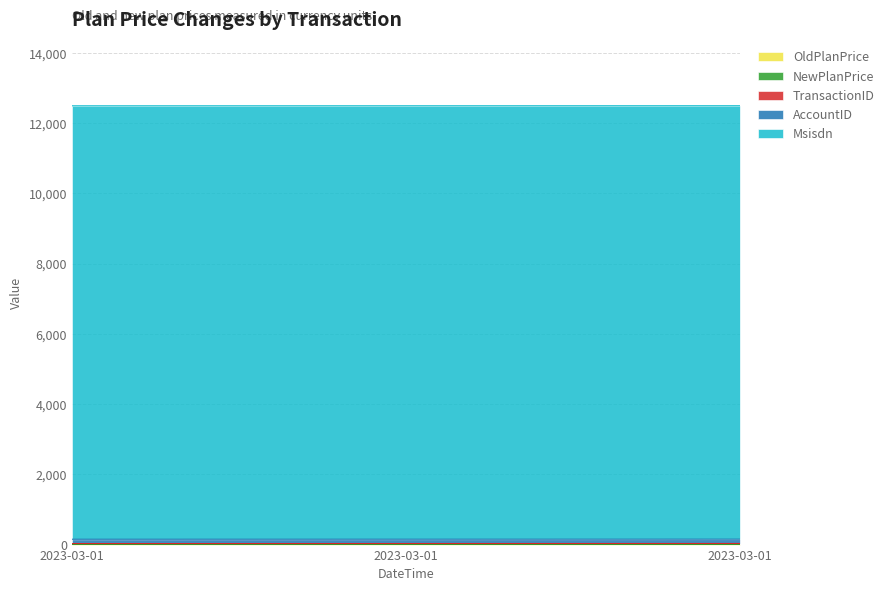

Where is OldPlanPrice nearest to the value 12?

2023-03-01